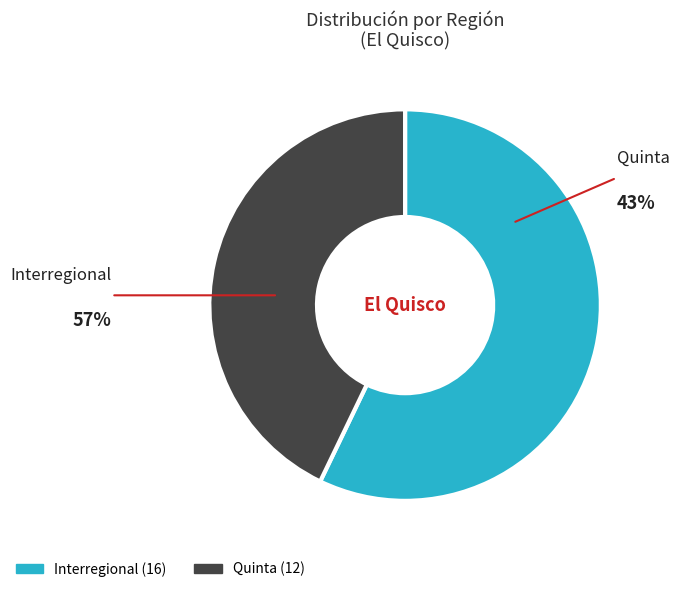

Which slice represents more than half of the pie?

Interregional